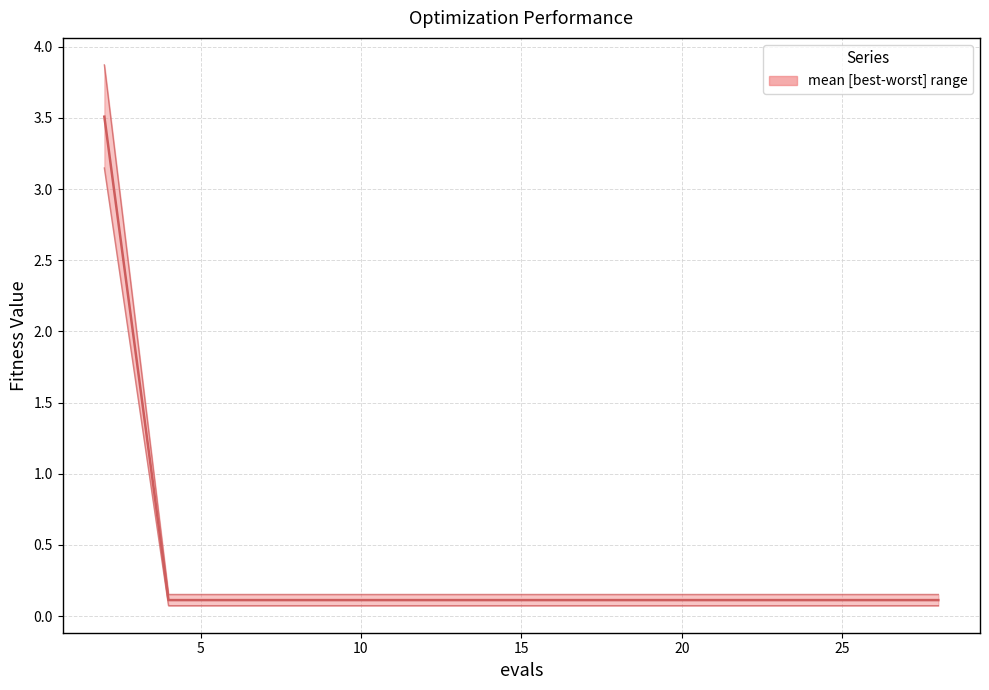

What is the greatest value displayed?

3.9